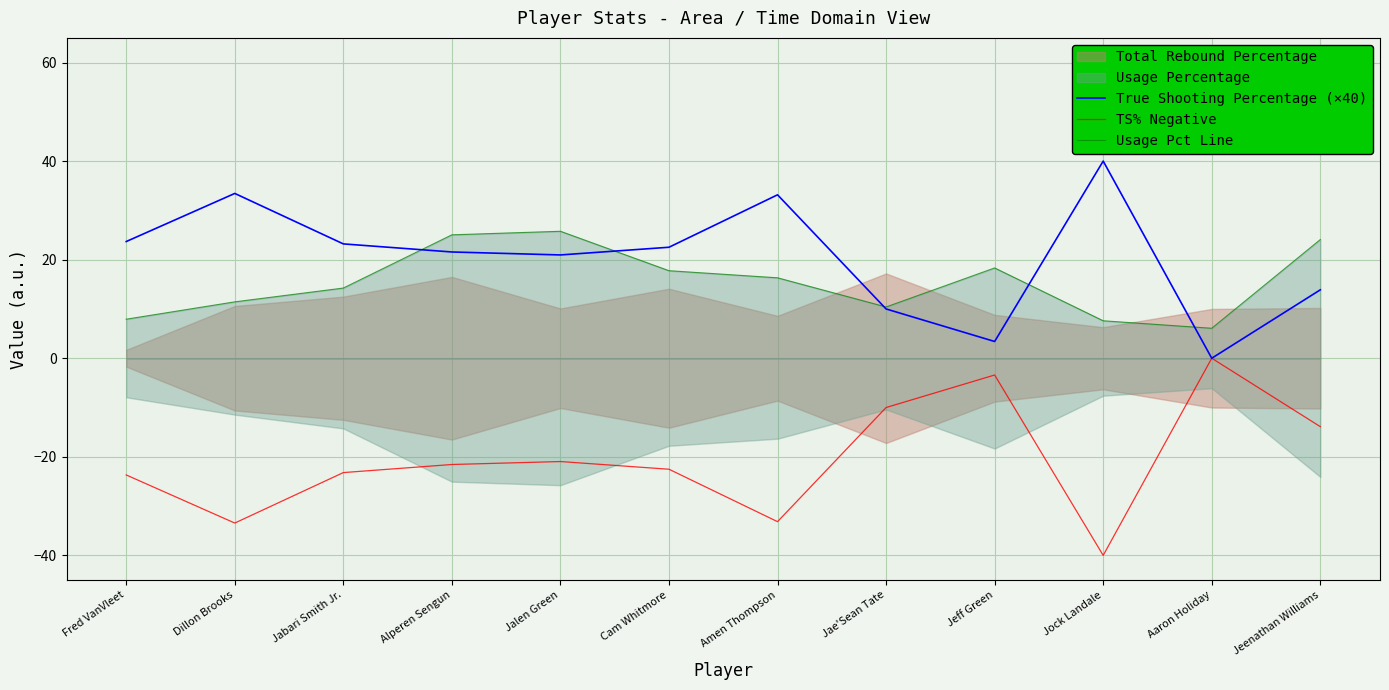

What is the label of the 3rd point from the right?

Jock Landale